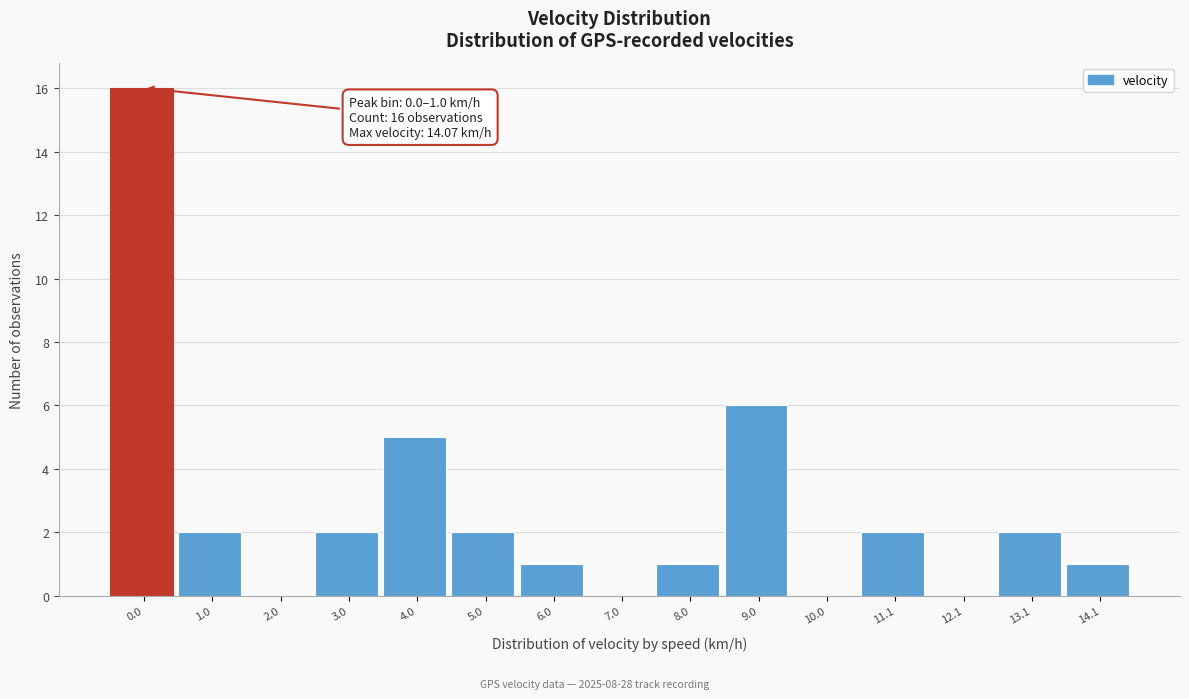

Reading left to right, what are all the values shown in this chart?

0.0=16	1.0=2	2.0=0	3.0=2	4.0=5	5.0=2	6.0=1	7.0=0	8.0=1	9.0=6	10.0=0	11.1=2	12.1=0	13.1=2	14.1=1